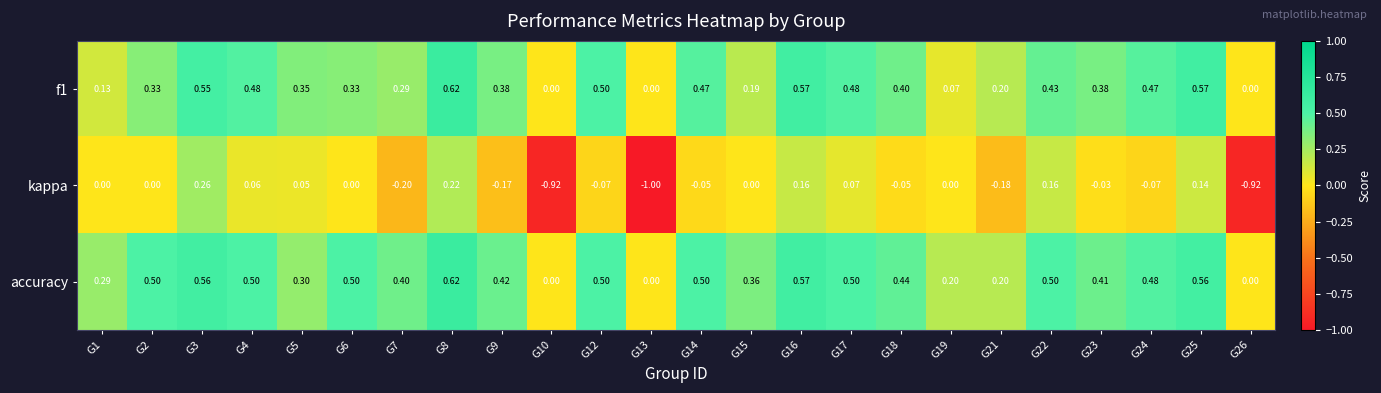

Which series has the largest total across all categories?

accuracy